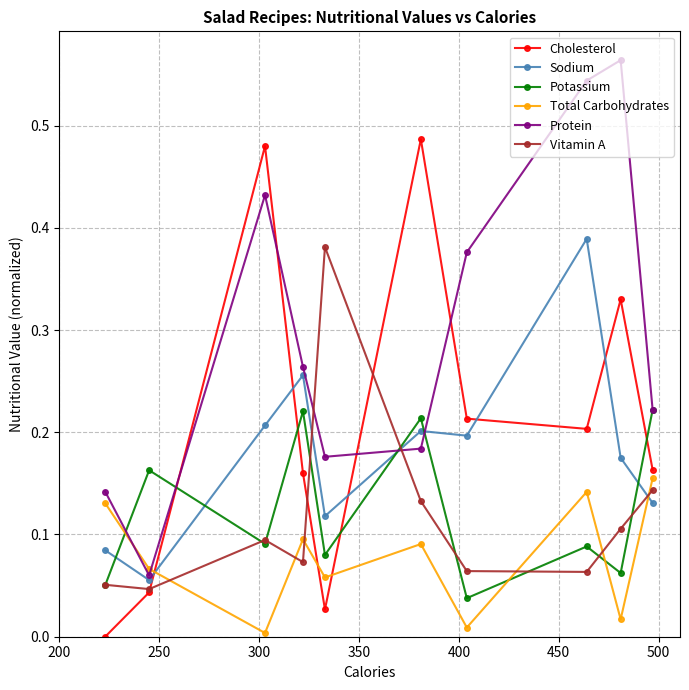

Which series has the largest total across all categories?

Protein